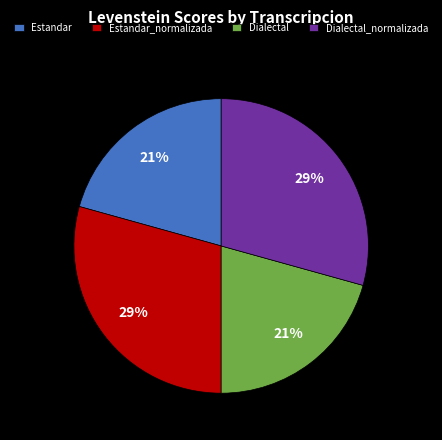

To the nearest percent, what is the combined percentage of Estandar_normalizada and Dialectal?

50%